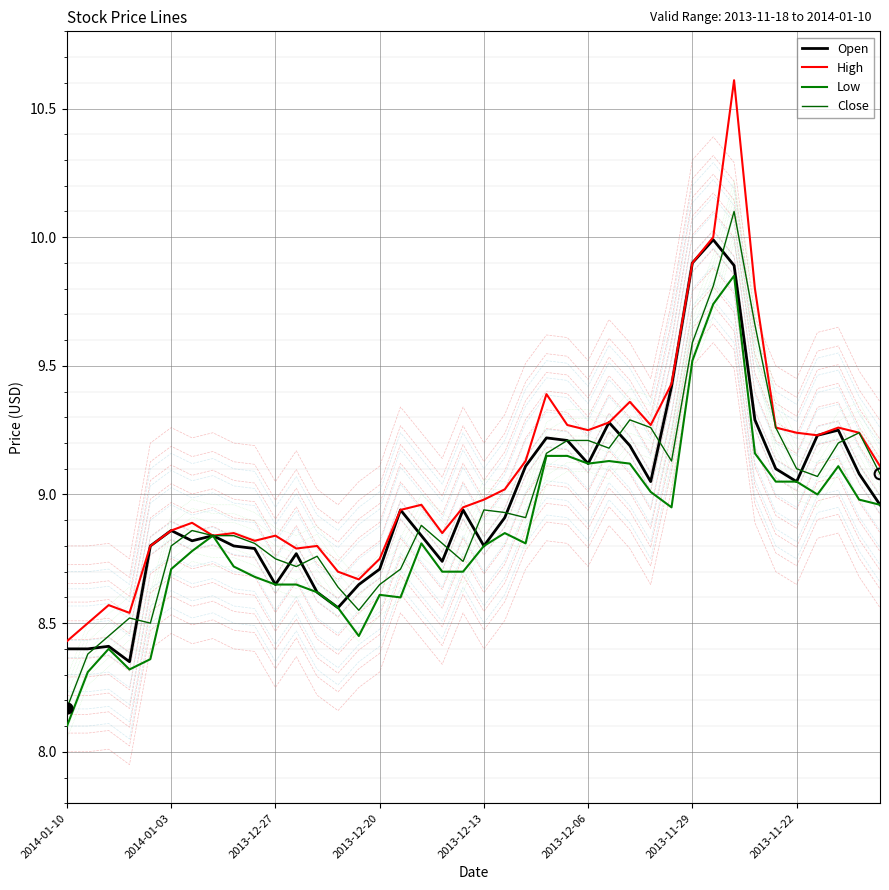

Which series reaches the maximum Y coordinate?

High